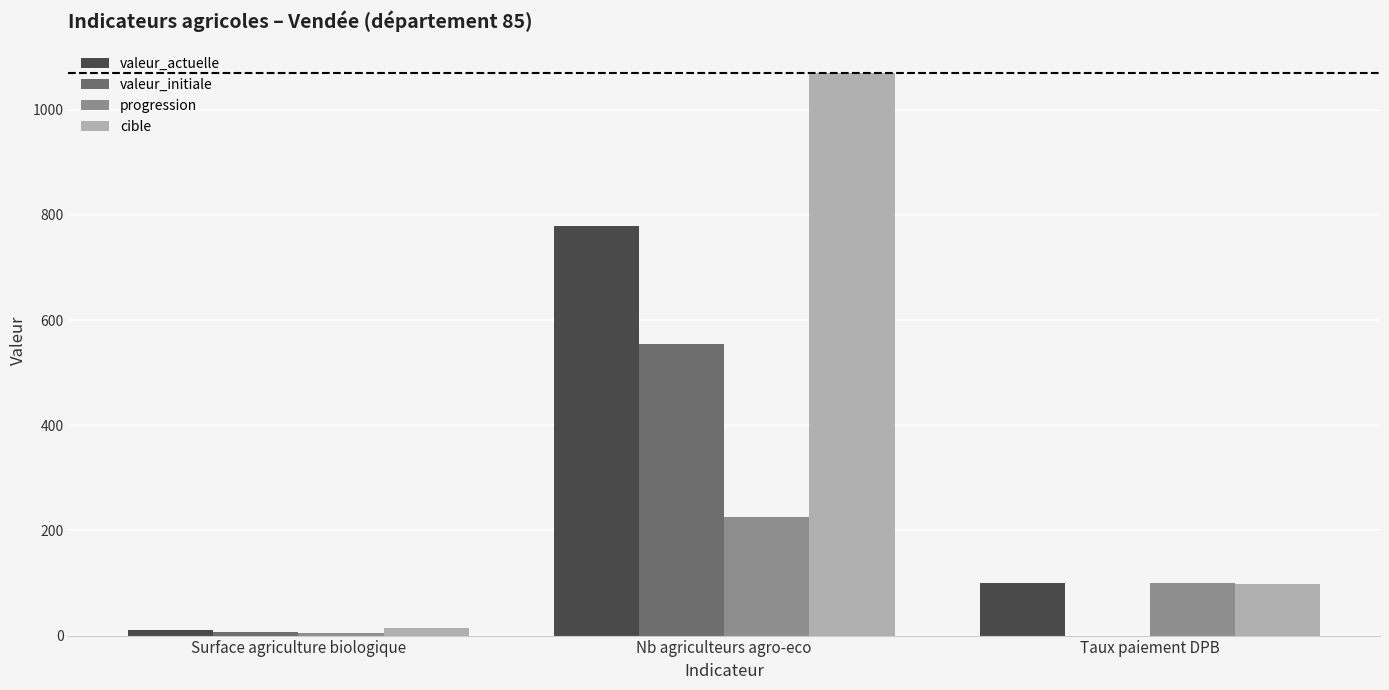

Between Surface agriculture biologique and Nb agriculteurs agro-eco, which series saw the biggest shift?

cible